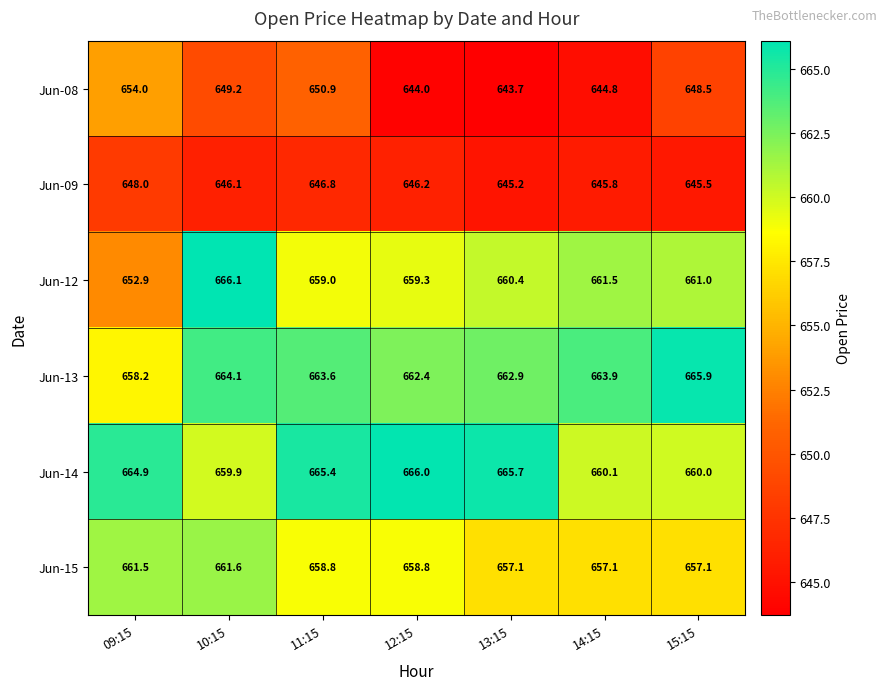

Rank the series by their maximum value, from lowest to highest.

Jun-09, Jun-08, Jun-15, Jun-13, Jun-14, Jun-12